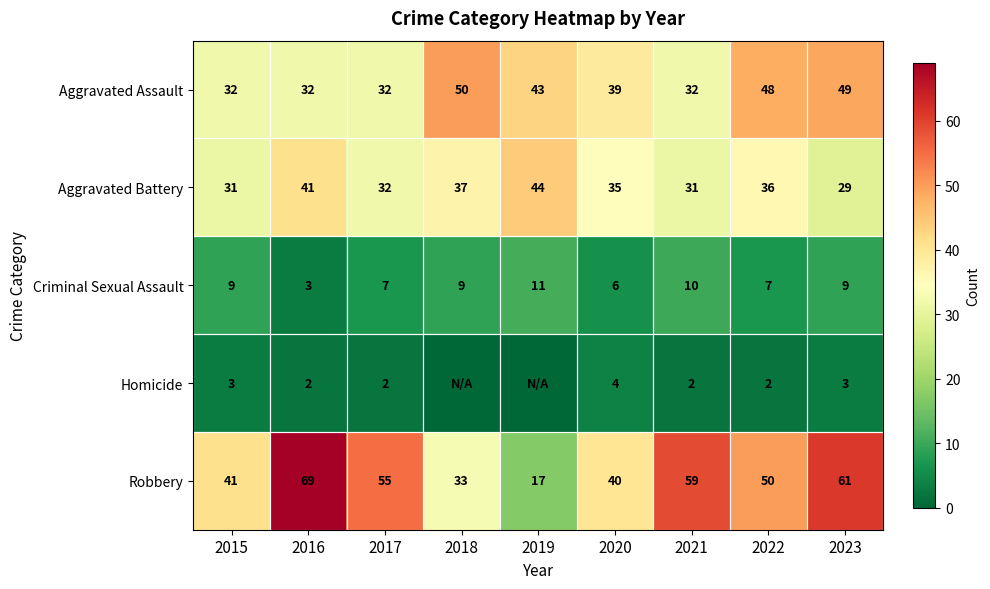

Which category has the lowest value in the Robbery series?

2019